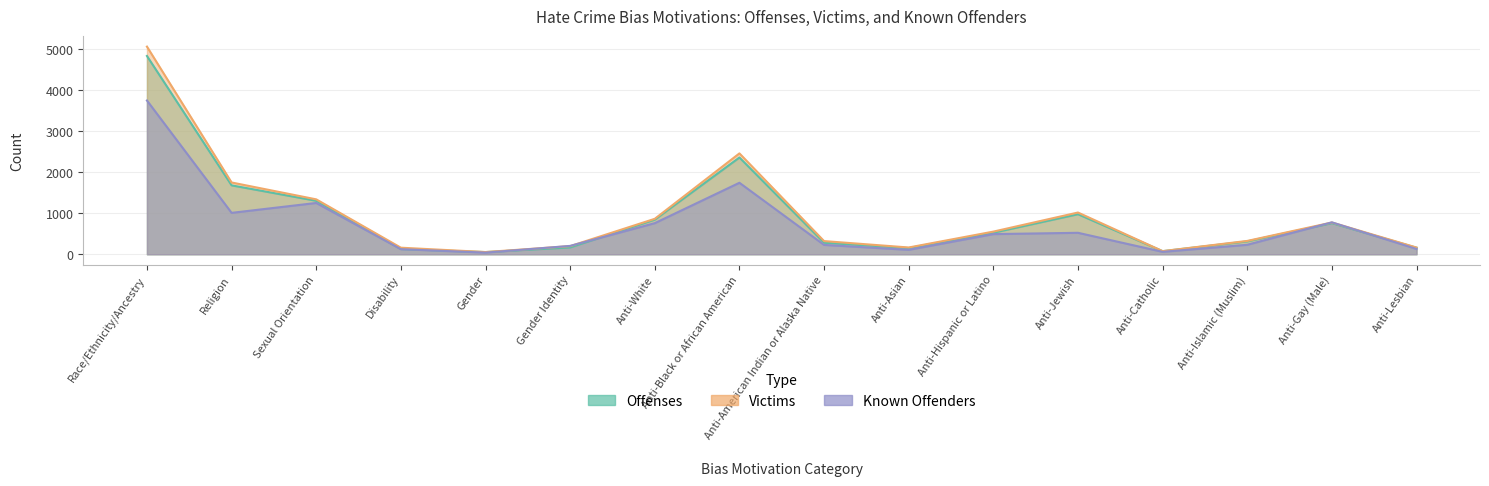

At how many categories does at least one series exceed 893?

5